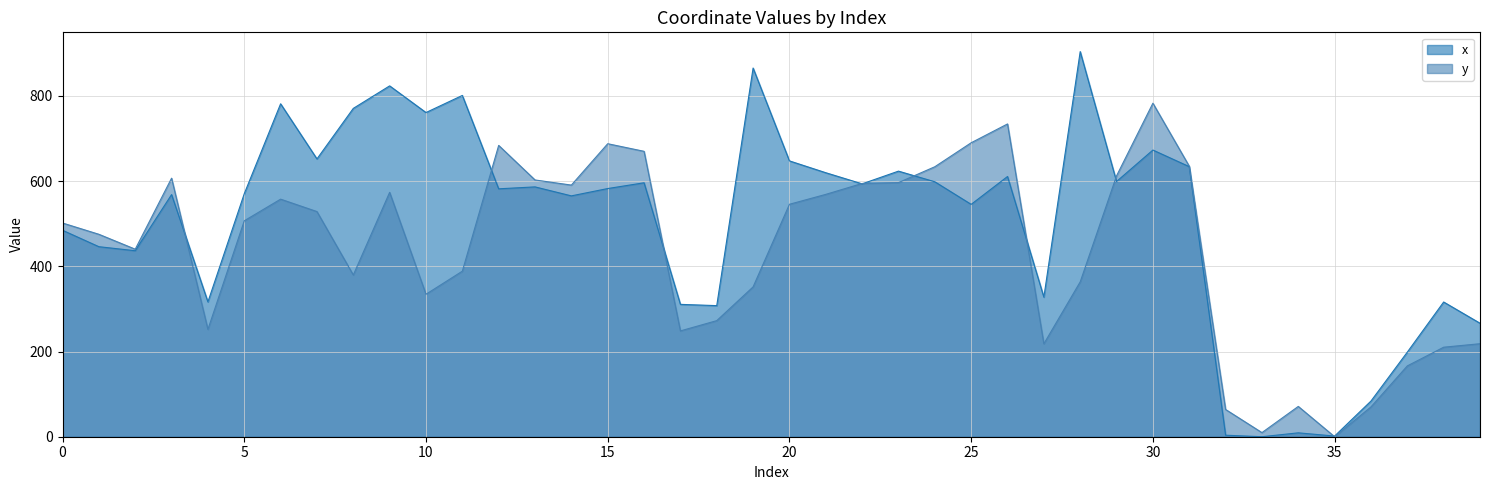

True or false: y and x cross at least once.

True